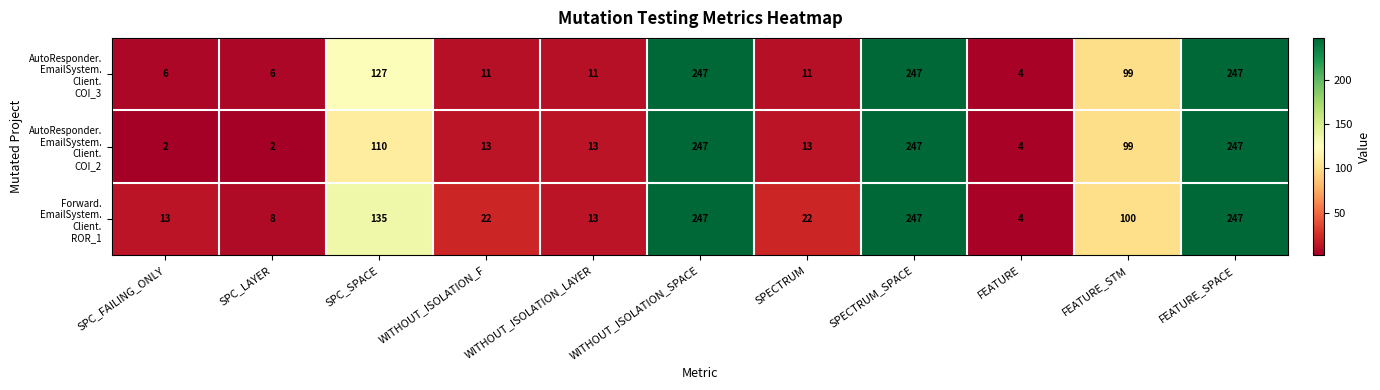

At how many categories does at least one series exceed 102?

4